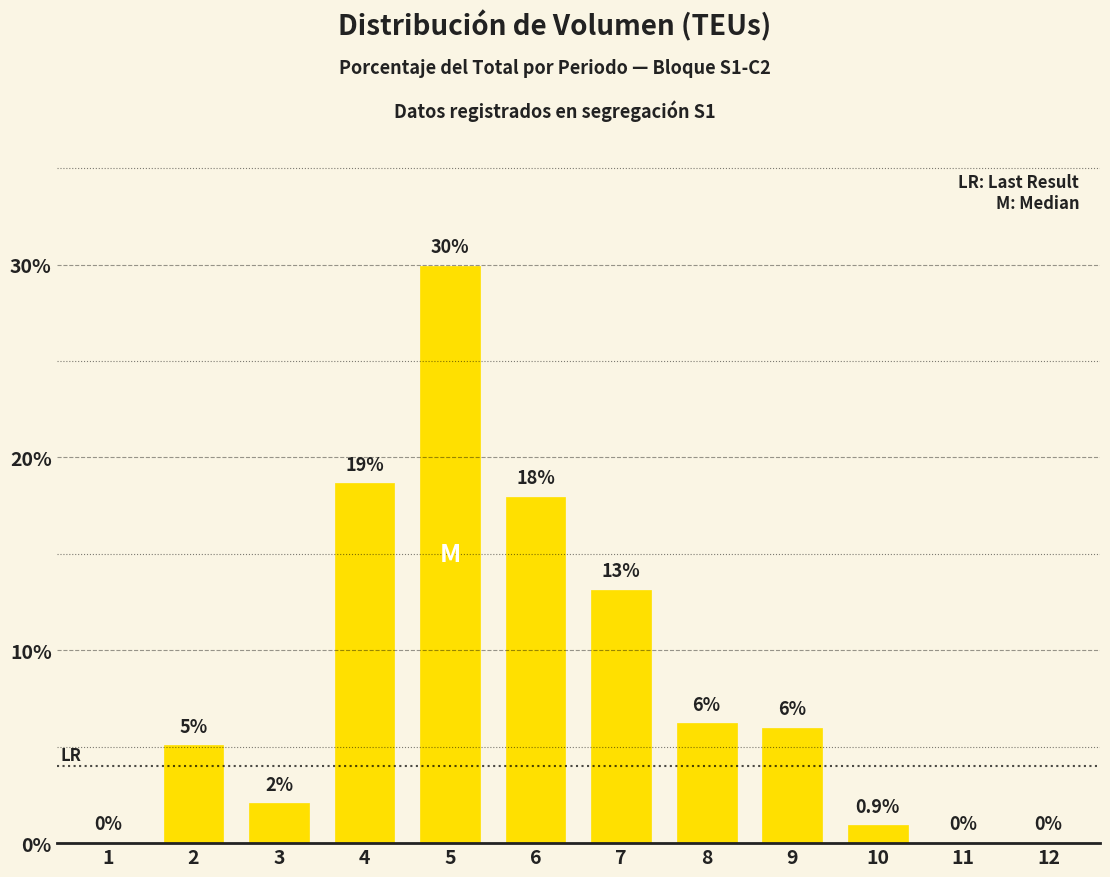

Where is the data nearest to the value 14?

7